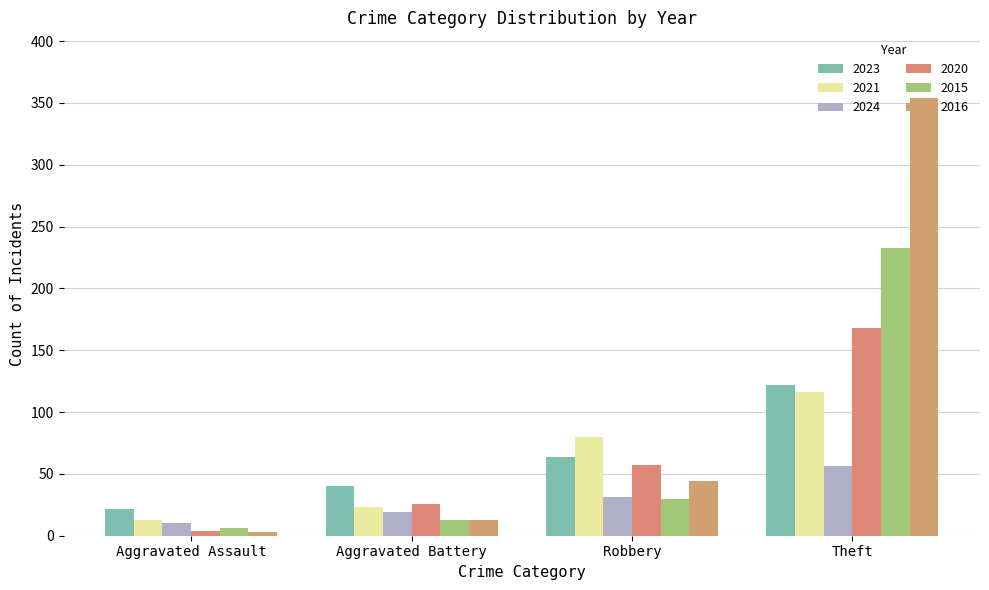

Reading left to right, transcribe all the data shown in this chart.

2023: Aggravated Assault=22	Aggravated Battery=40	Robbery=64	Theft=122
2021: Aggravated Assault=13	Aggravated Battery=23	Robbery=80	Theft=116
2024: Aggravated Assault=10	Aggravated Battery=19	Robbery=31	Theft=56
2020: Aggravated Assault=4	Aggravated Battery=26	Robbery=57	Theft=168
2015: Aggravated Assault=6	Aggravated Battery=13	Robbery=30	Theft=233
2016: Aggravated Assault=3	Aggravated Battery=13	Robbery=44	Theft=354